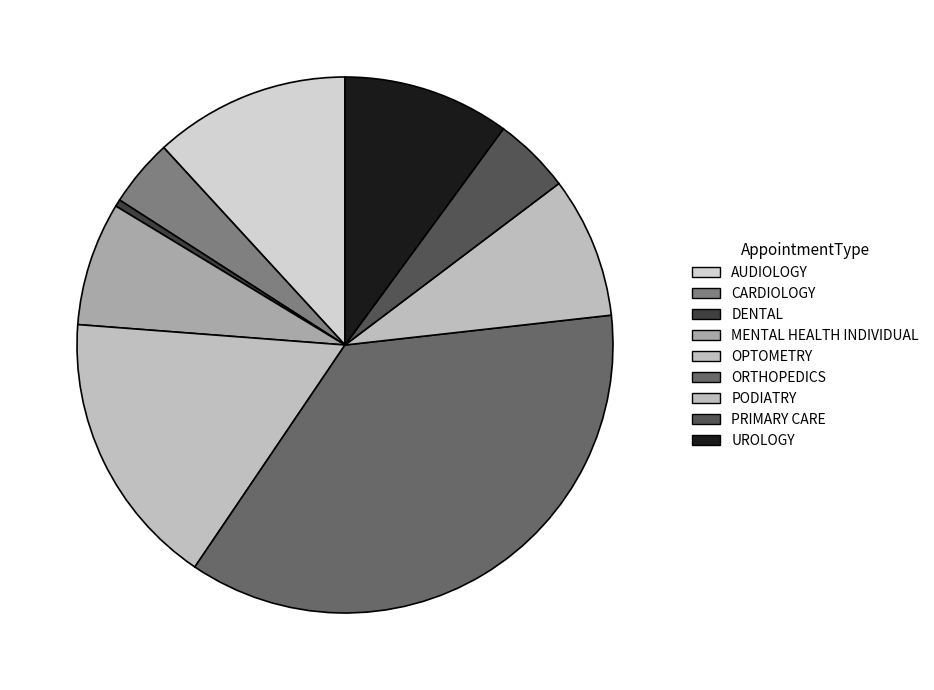

What is the largest slice in the pie chart?

ORTHOPEDICS